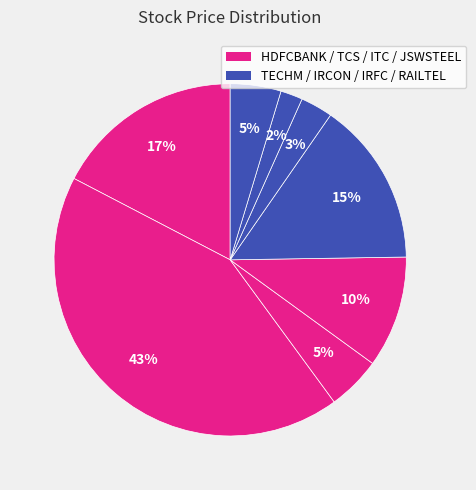

How many segments does this pie chart have?

8